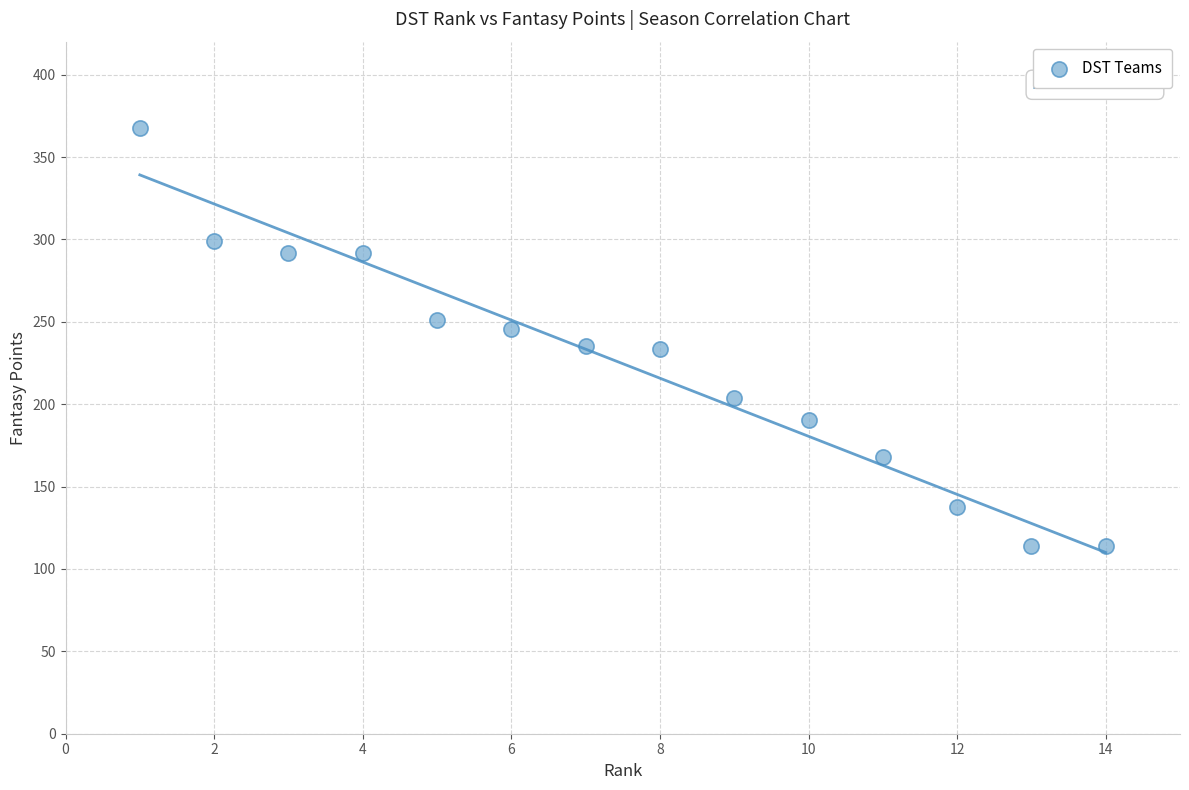

What is the range of X values (max minus min)?

13.0